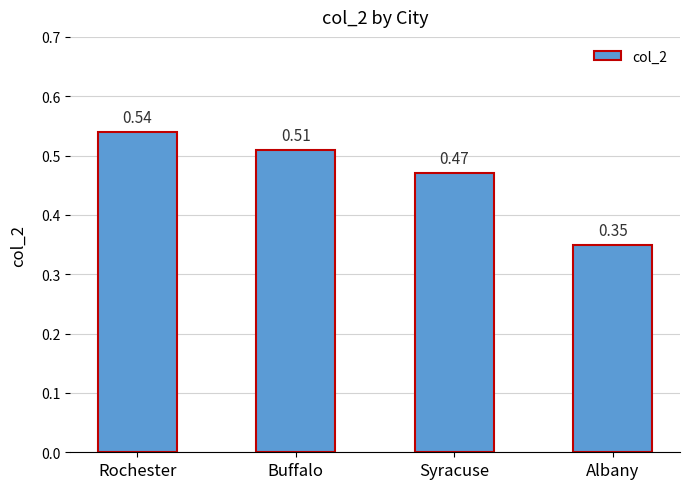

Which label corresponds to the largest value in the chart?

Rochester